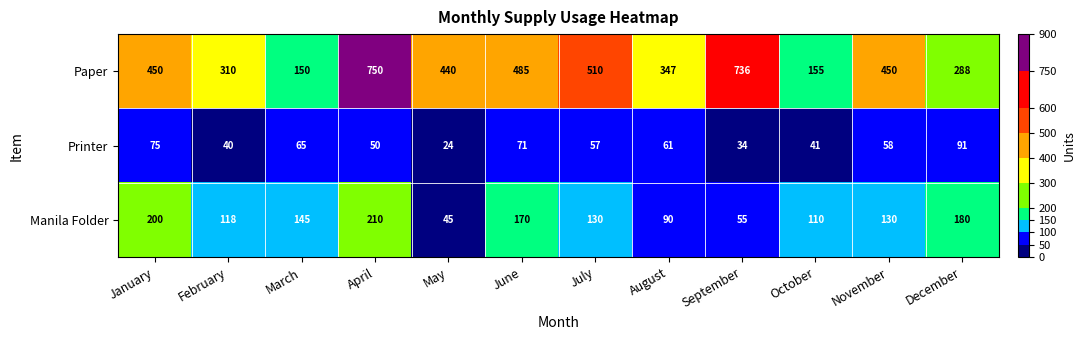

Which series has the largest range (max minus min)?

Paper